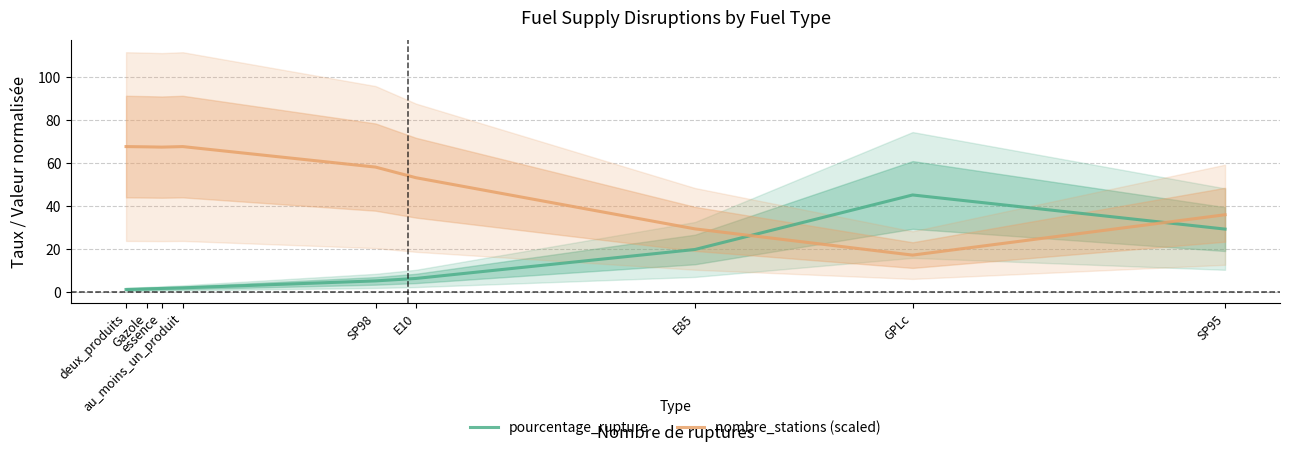

What is the difference between the maximum and minimum values in the pourcentage_rupture series?

44.0